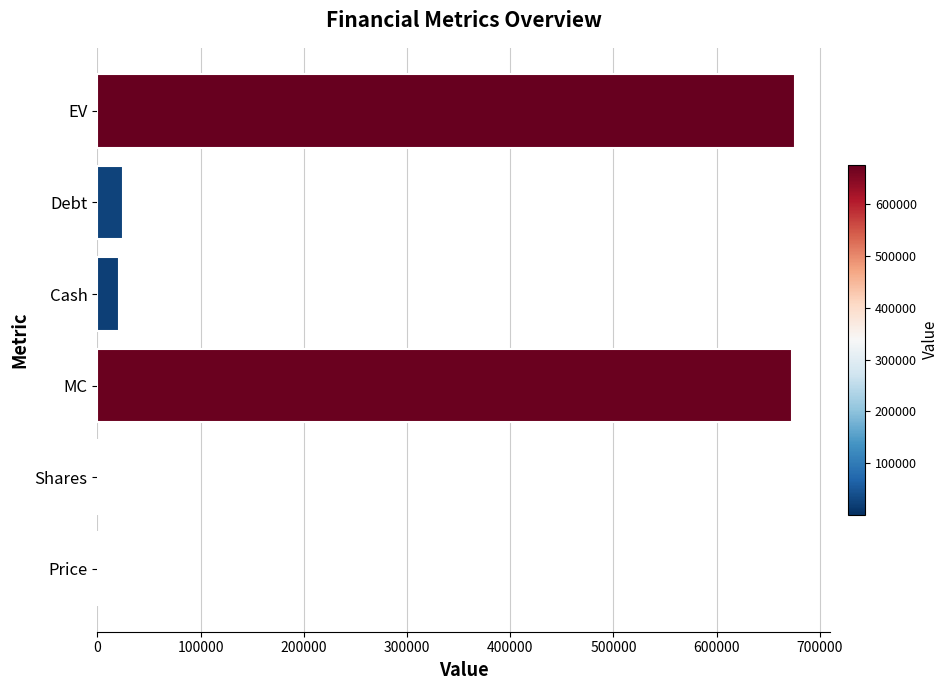

Count the number of categories in the chart.

6